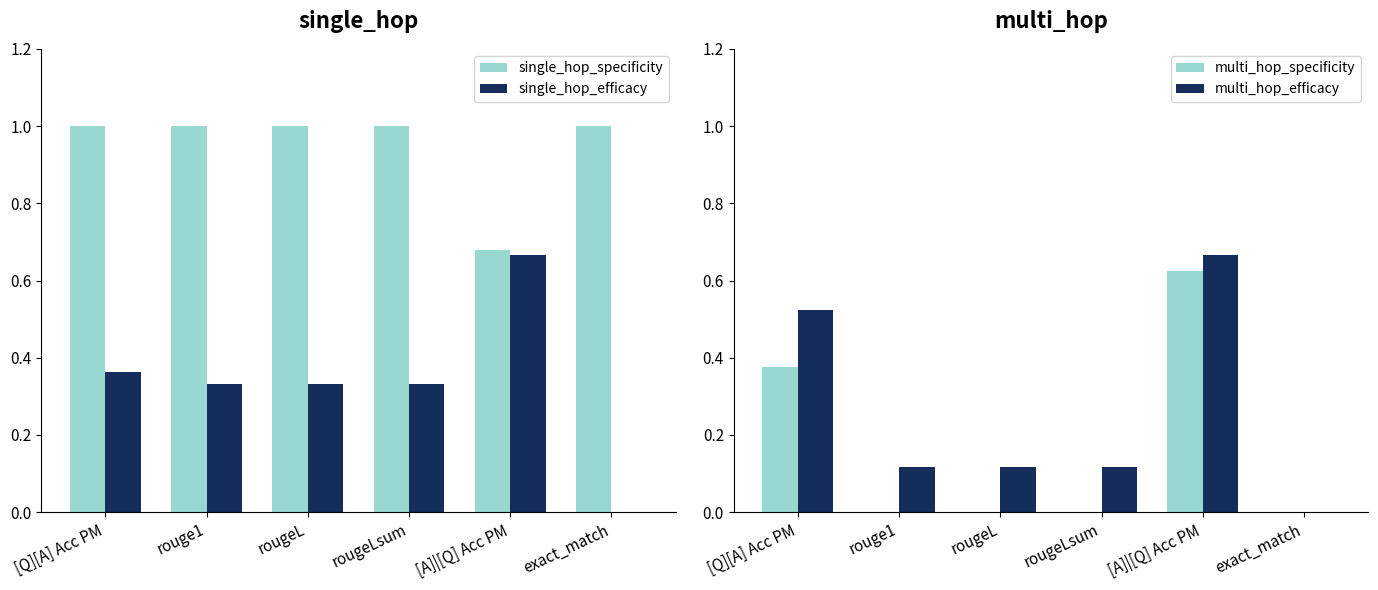

At which label does multi_hop_efficacy reach its minimum?

exact_match